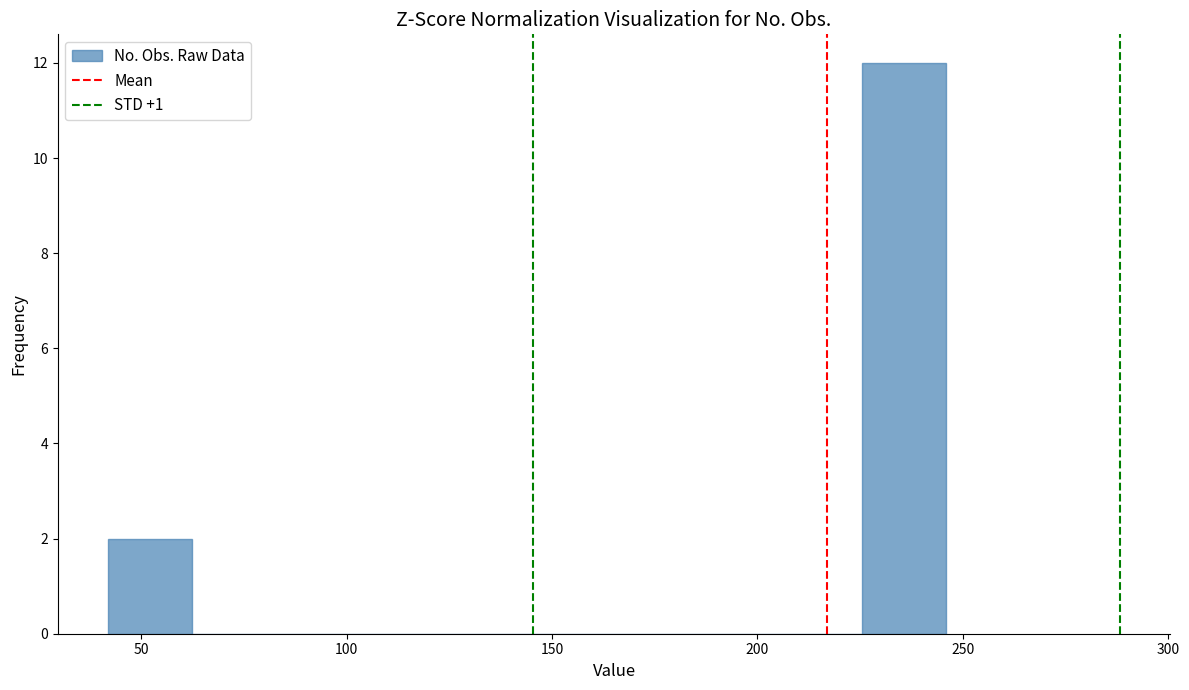

Reading left to right, list every bar in this chart as the range it spans on the x-axis followed by its height. Neither the bar edges nor the heights are printed on the chart, so give them approximately, as read against the axes.

40 to 60: 2
60 to 85: 0
85 to 105: 0
105 to 125: 0
125 to 145: 0
145 to 165: 0
165 to 185: 0
185 to 205: 0
205 to 225: 0
225 to 245: 12